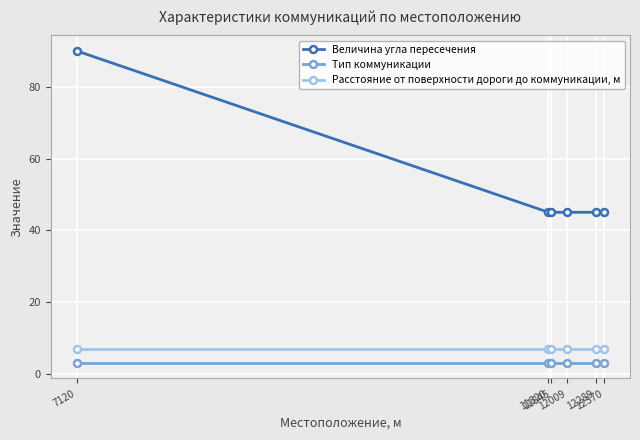

What is the value of the Тип коммуникации point at the 5th from the left?

3